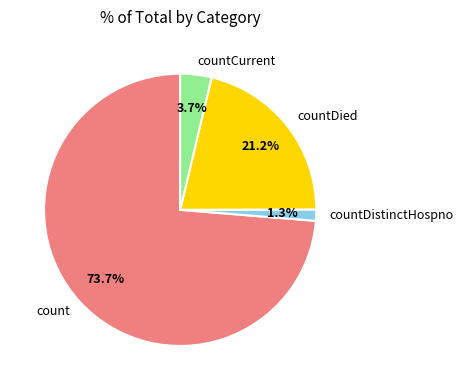

Which category accounts for the majority?

count